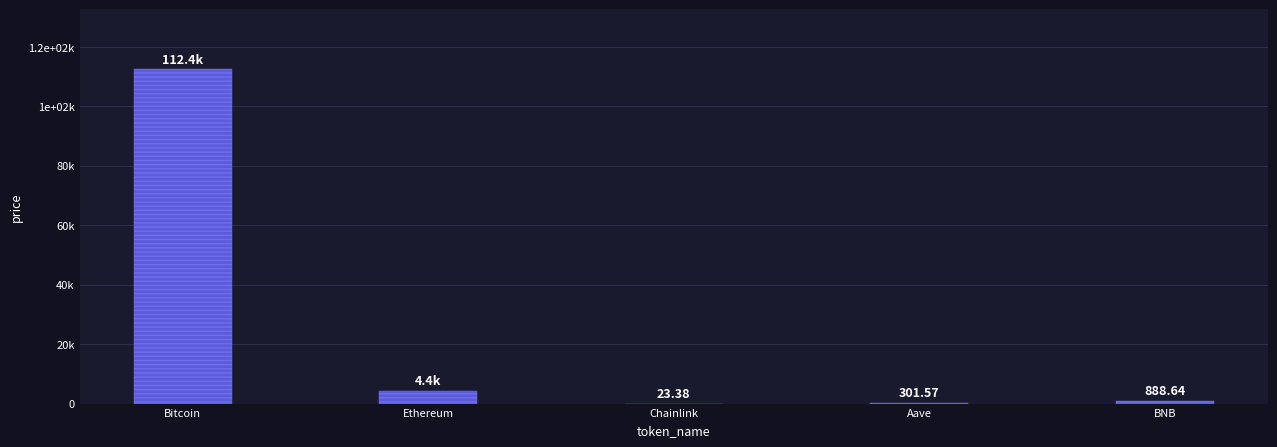

At which label is the value closest to 56202?

Ethereum